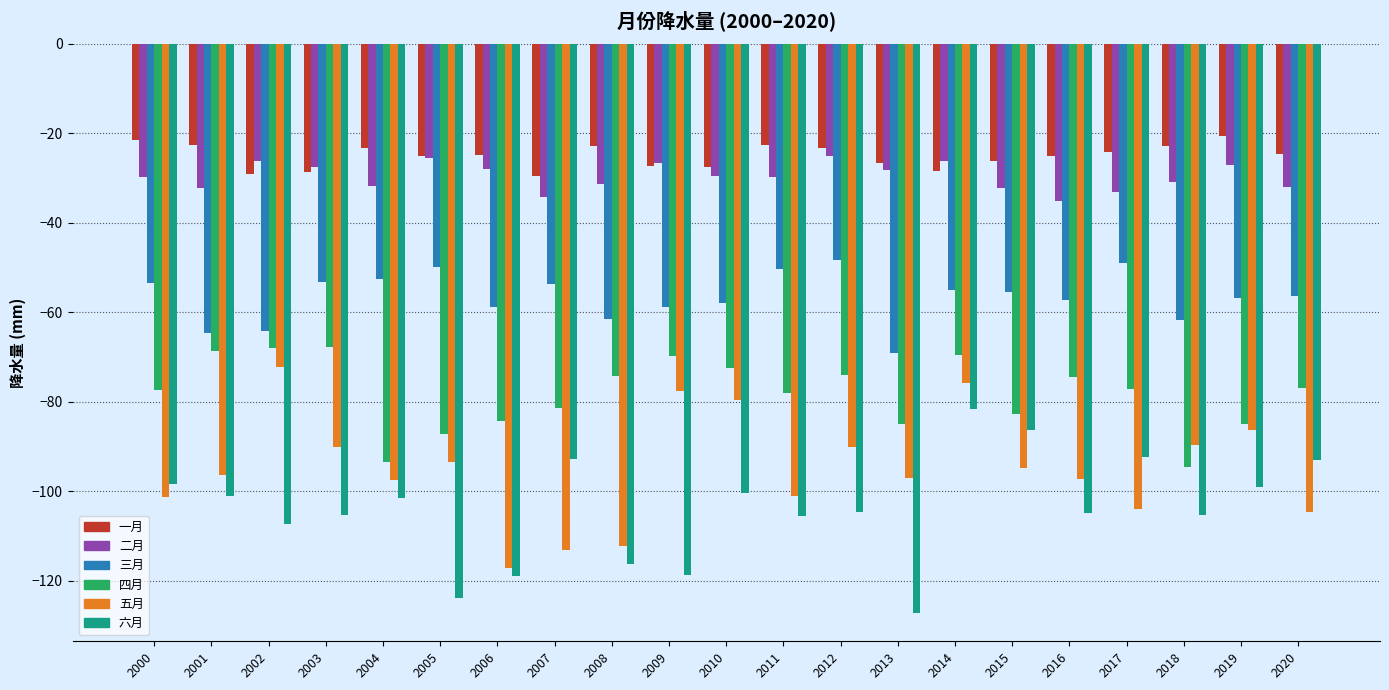

What is the difference between the maximum and minimum values in the 五月 series?

44.8